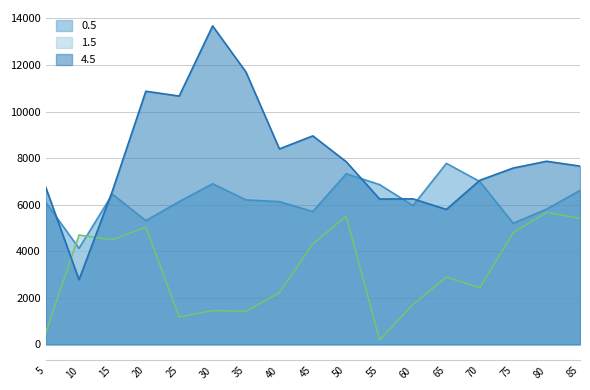

At which category is the sum across all series the highest?

30